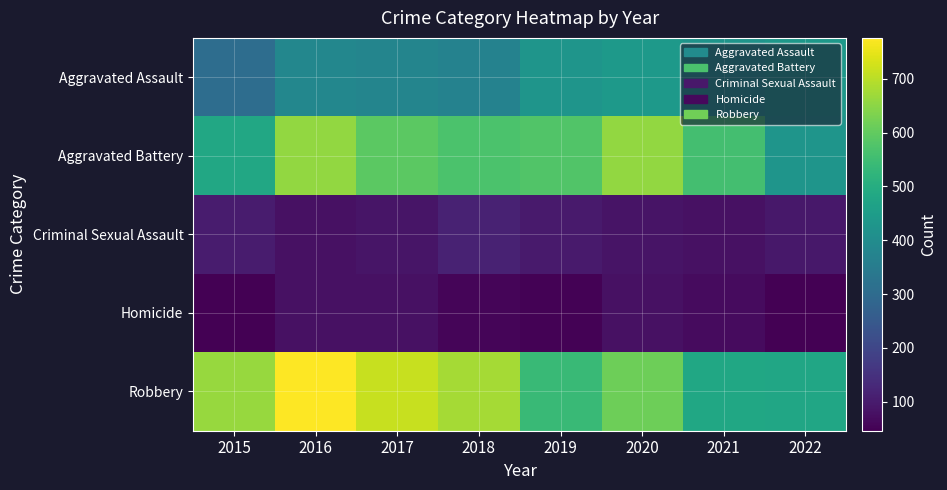

Reading left to right, list all the values displayed in this chart.

Aggravated Assault: 2015=308	2016=383	2017=378	2018=371	2019=427	2020=441	2021=423	2022=436
Aggravated Battery: 2015=485	2016=658	2017=591	2018=568	2019=578	2020=659	2021=558	2022=428
Criminal Sexual Assault: 2015=102	2016=80	2017=87	2018=116	2019=99	2020=85	2021=78	2022=93
Homicide: 2015=46	2016=80	2017=79	2018=55	2019=50	2020=78	2021=67	2022=47
Robbery: 2015=663	2016=776	2017=716	2018=678	2019=542	2020=614	2021=480	2022=479